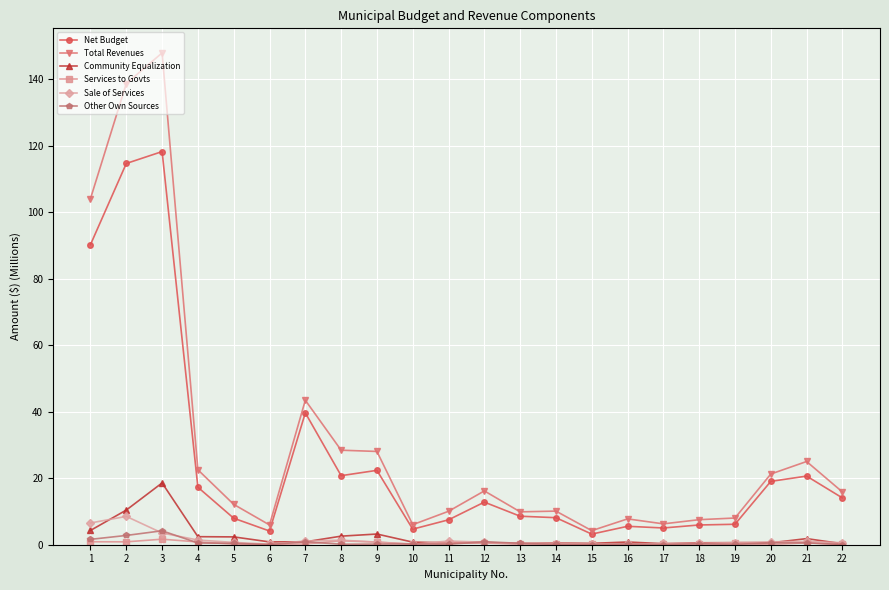

True or false: Community Equalization and Total Revenues intersect in this chart.

False